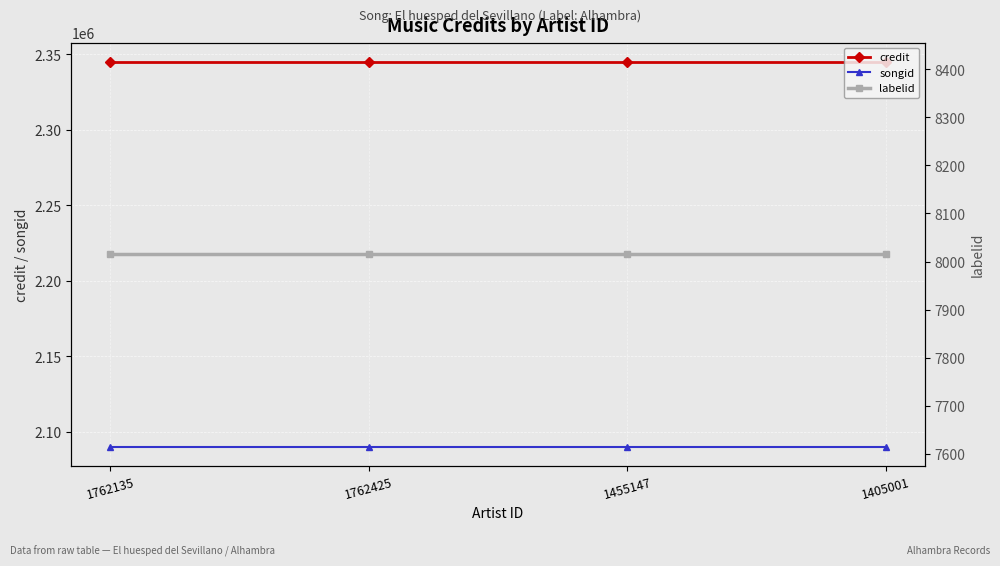

What is the lowest value of the credit series?

2345027